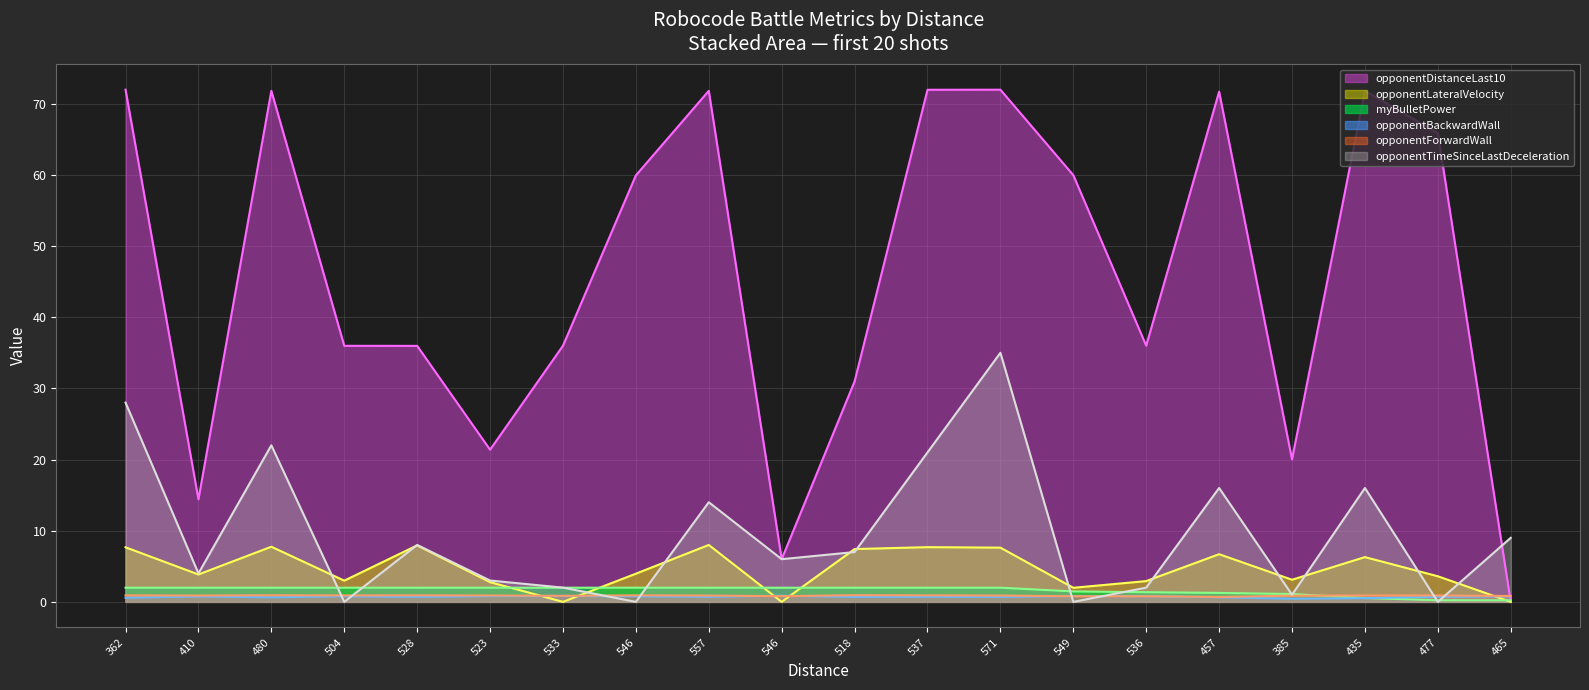

In opponentDistanceLast10, how many points are lower than both neighbors (excluding endpoints)?

5